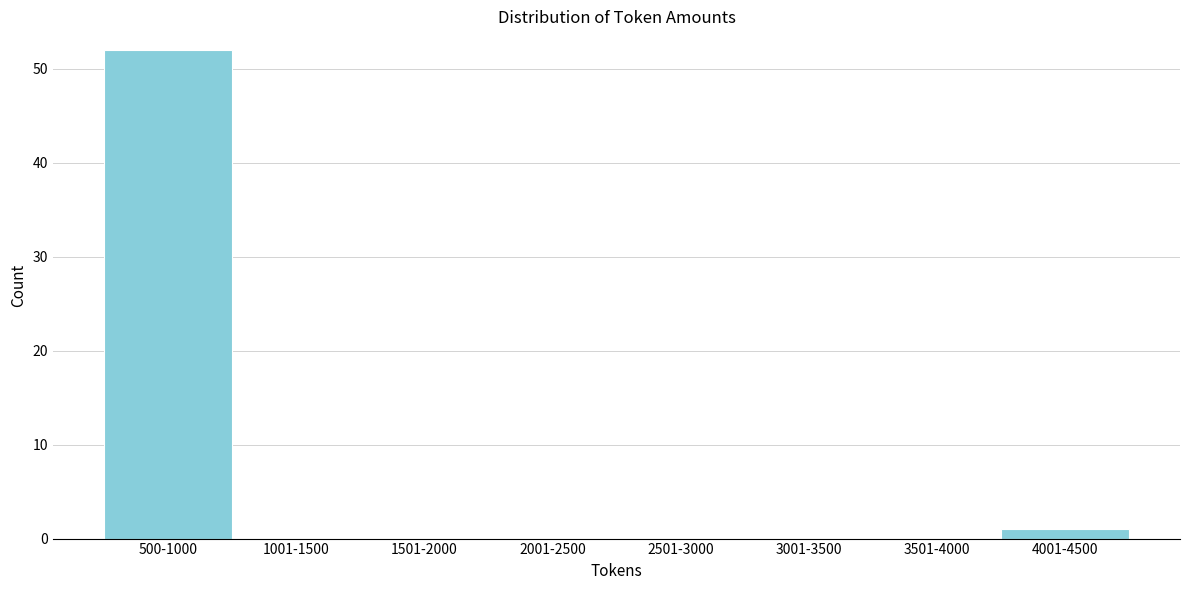

Reading right to left, what are all the values shown in this chart?

4001-4500=1	3501-4000=0	3001-3500=0	2501-3000=0	2001-2500=0	1501-2000=0	1001-1500=0	500-1000=52